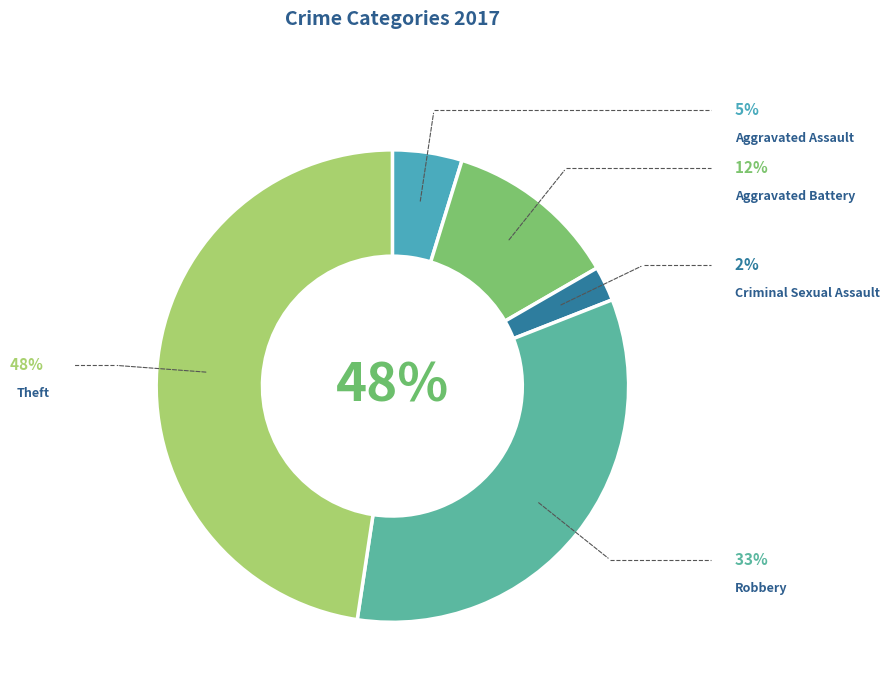

How many slices are in this pie chart?

4